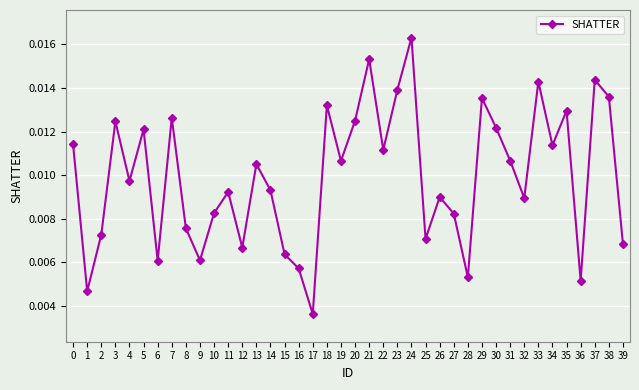

Which label corresponds to the largest value in the chart?

24